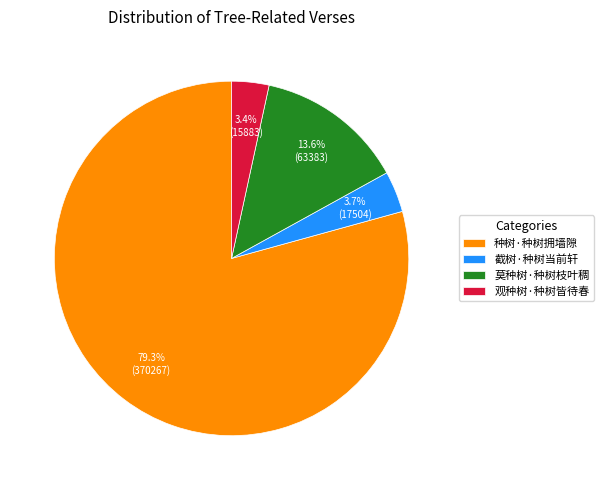

Approximately how many times larger is the value at 截树·种树当前轩 compared to 观种树·种树皆待春?

1.1